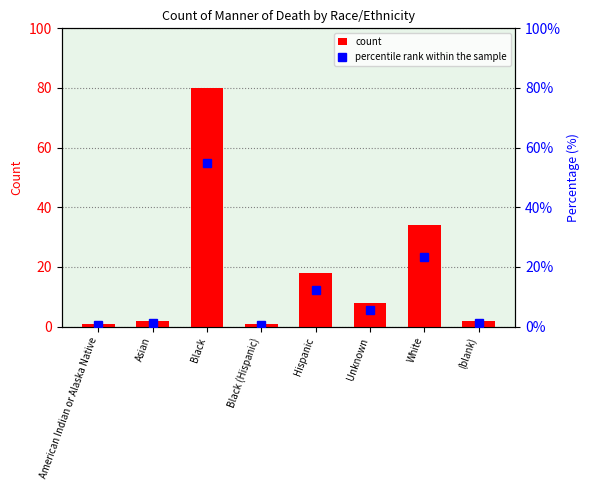

Which label corresponds to the largest value in the chart?

Black